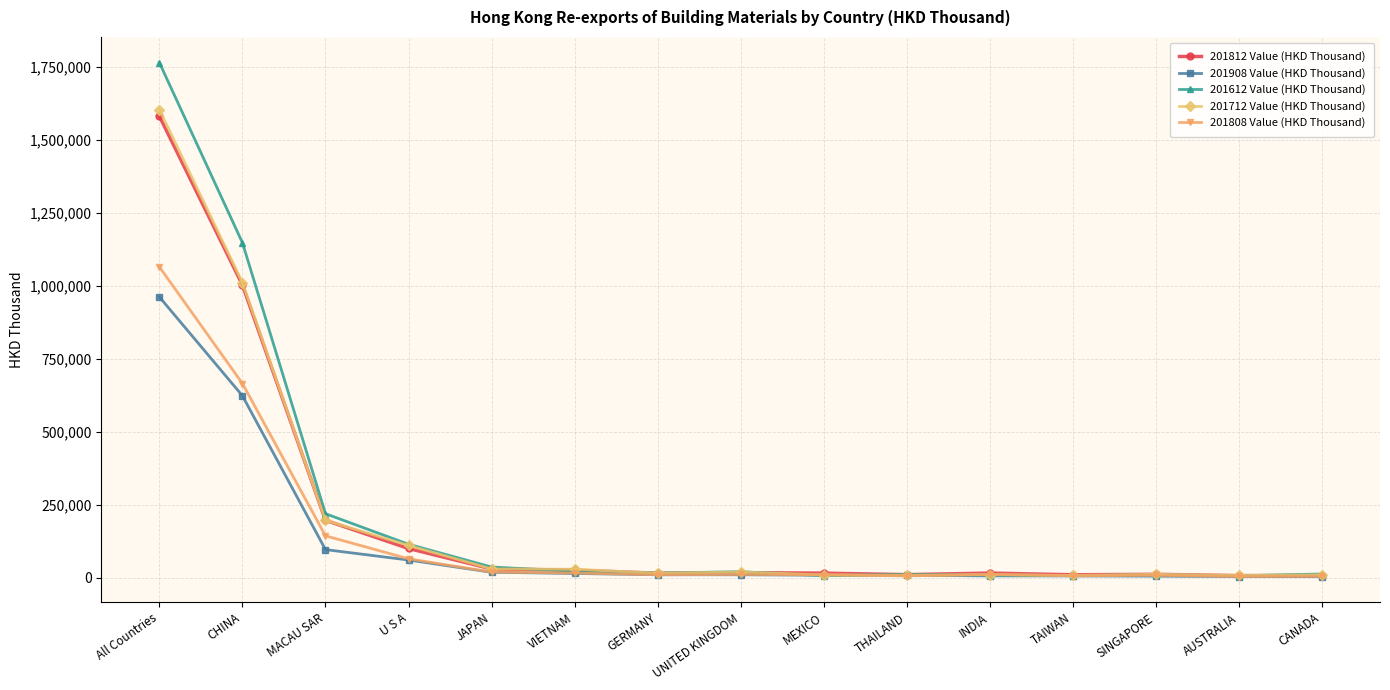

What is the average value of the 201612 Value (HKD Thousand) series?

227943.2